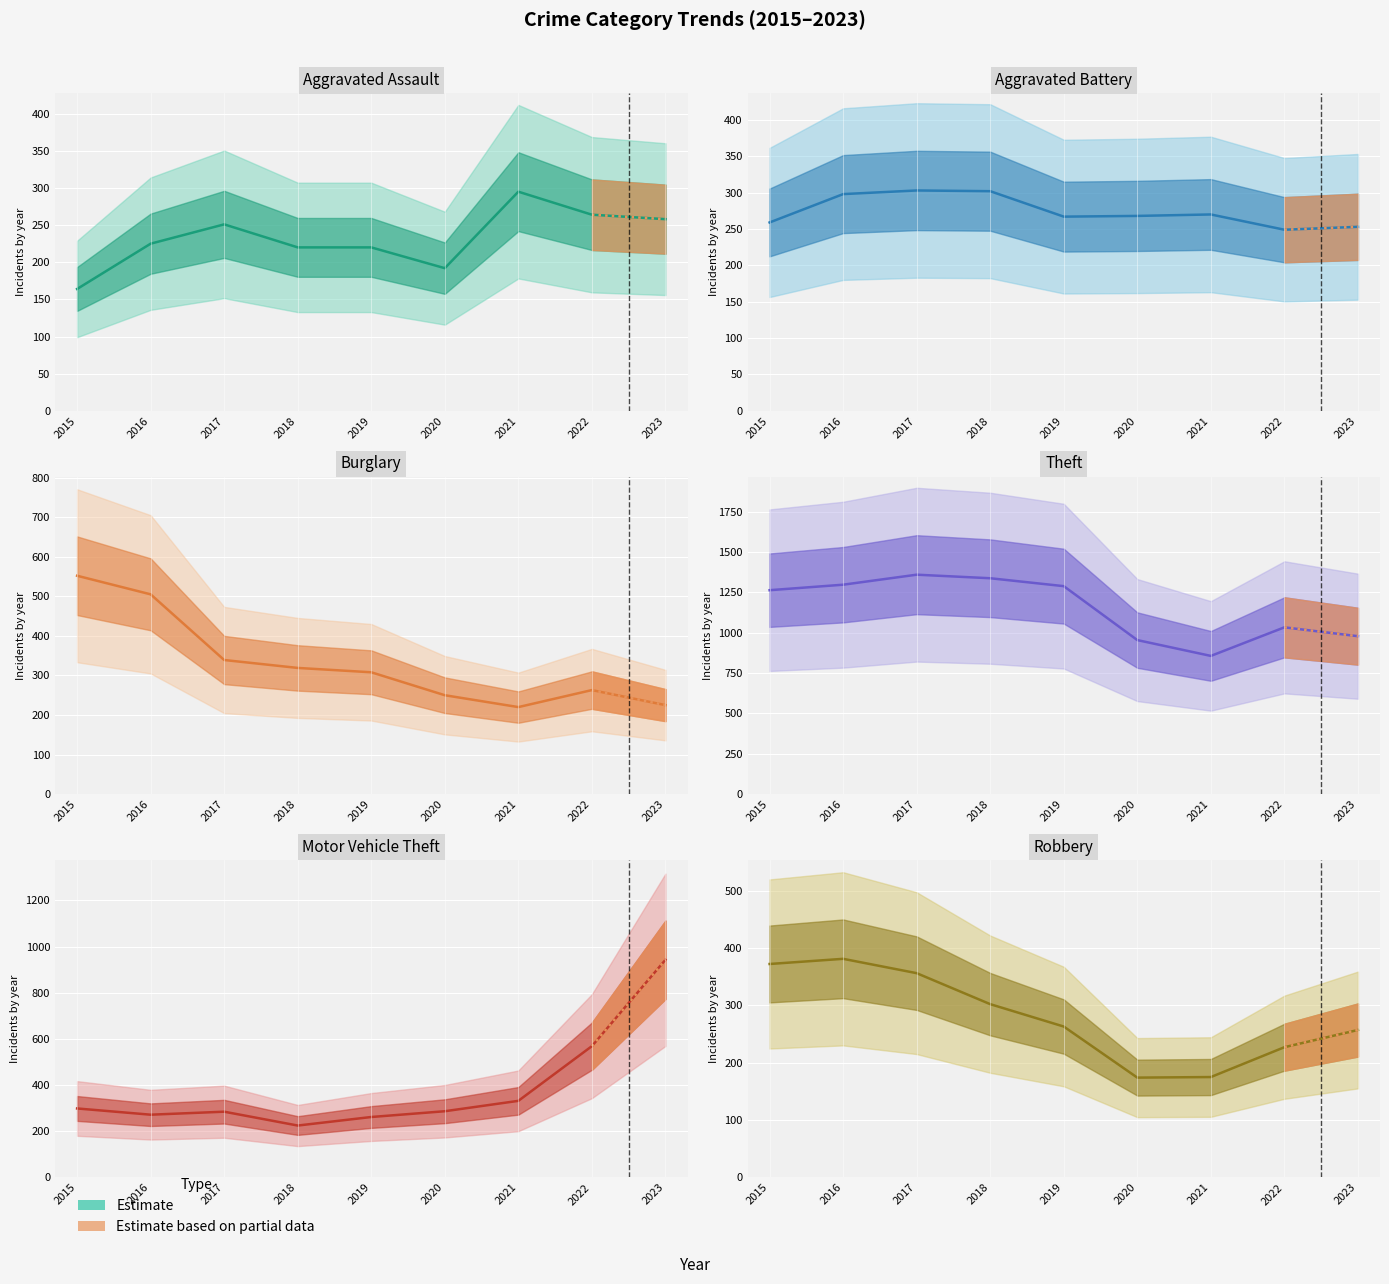

List the series in order of their peak value, highest first.

Theft, Motor Vehicle Theft, Burglary, Robbery, Aggravated Battery, Aggravated Assault